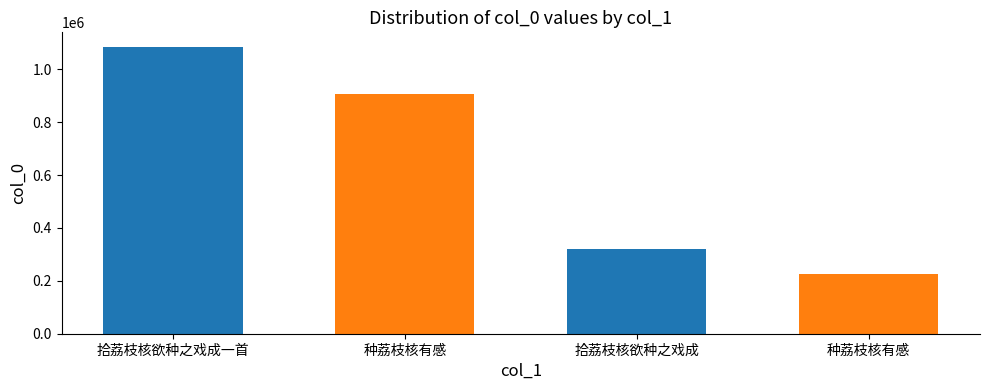

How many distinct data groups are displayed?

1